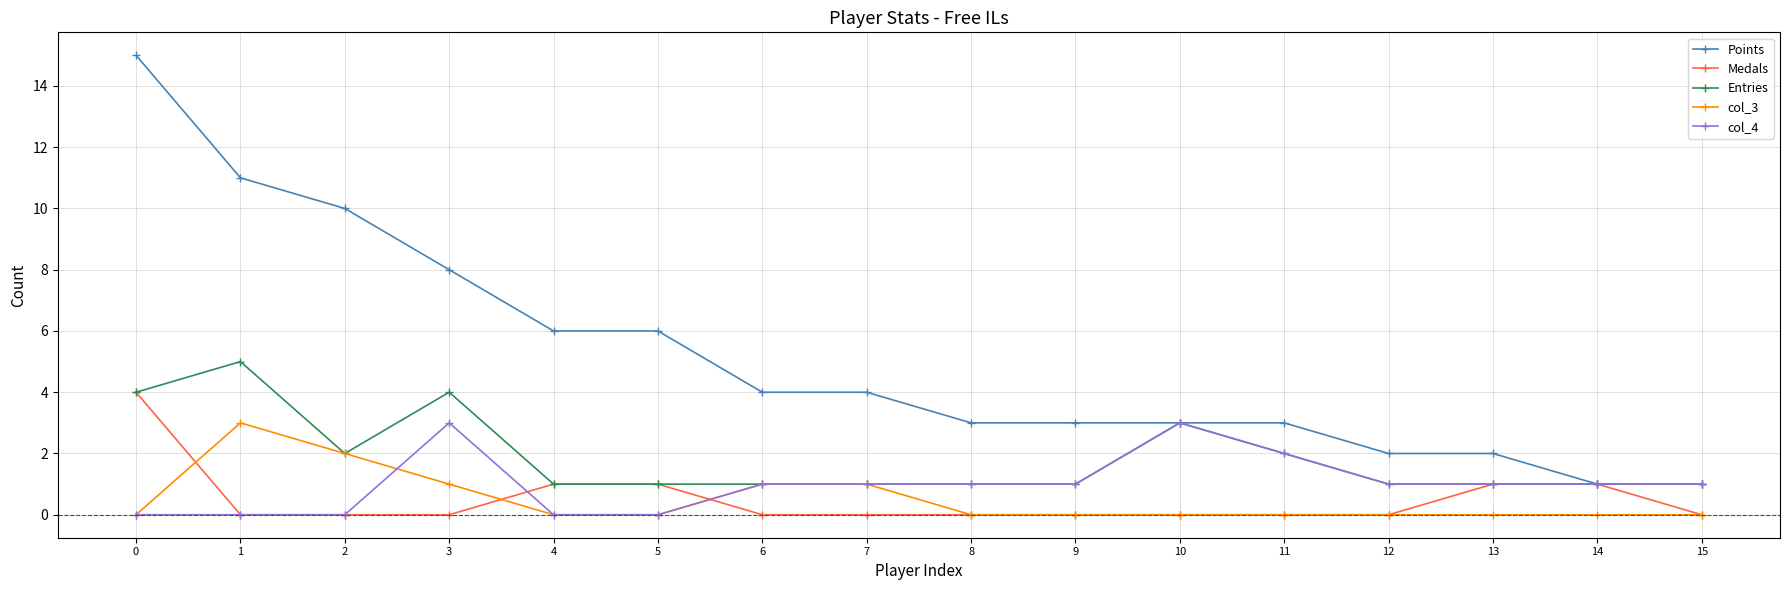

What is the maximum value for Points?

15